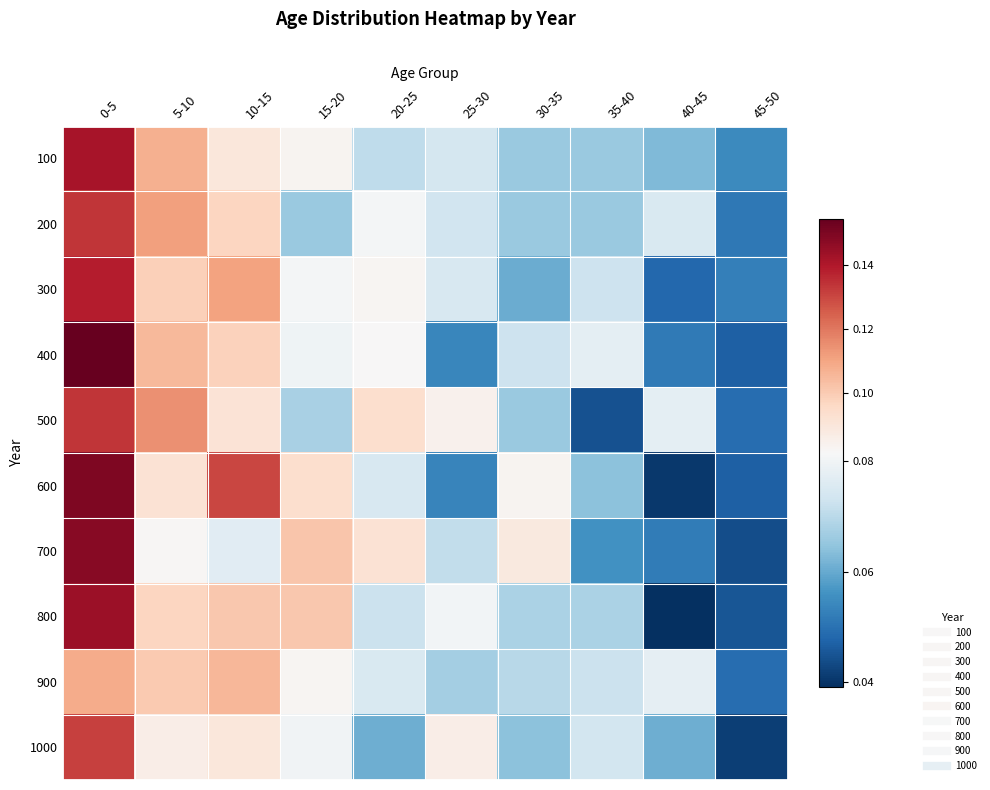

Reading right to left, what are all the values shown in this chart?

100: 45-50=0.1	40-45=0.1	35-40=0.1	30-35=0.1	25-30=0.1	20-25=0.1	15-20=0.1	10-15=0.1	5-10=0.1	0-5=0.1
200: 45-50=0.1	40-45=0.1	35-40=0.1	30-35=0.1	25-30=0.1	20-25=0.1	15-20=0.1	10-15=0.1	5-10=0.1	0-5=0.1
300: 45-50=0.1	40-45=0.0	35-40=0.1	30-35=0.1	25-30=0.1	20-25=0.1	15-20=0.1	10-15=0.1	5-10=0.1	0-5=0.1
400: 45-50=0.0	40-45=0.1	35-40=0.1	30-35=0.1	25-30=0.1	20-25=0.1	15-20=0.1	10-15=0.1	5-10=0.1	0-5=0.2
500: 45-50=0.0	40-45=0.1	35-40=0.0	30-35=0.1	25-30=0.1	20-25=0.1	15-20=0.1	10-15=0.1	5-10=0.1	0-5=0.1
600: 45-50=0.0	40-45=0.0	35-40=0.1	30-35=0.1	25-30=0.1	20-25=0.1	15-20=0.1	10-15=0.1	5-10=0.1	0-5=0.1
700: 45-50=0.0	40-45=0.1	35-40=0.1	30-35=0.1	25-30=0.1	20-25=0.1	15-20=0.1	10-15=0.1	5-10=0.1	0-5=0.1
800: 45-50=0.0	40-45=0.0	35-40=0.1	30-35=0.1	25-30=0.1	20-25=0.1	15-20=0.1	10-15=0.1	5-10=0.1	0-5=0.1
900: 45-50=0.0	40-45=0.1	35-40=0.1	30-35=0.1	25-30=0.1	20-25=0.1	15-20=0.1	10-15=0.1	5-10=0.1	0-5=0.1
1000: 45-50=0.0	40-45=0.1	35-40=0.1	30-35=0.1	25-30=0.1	20-25=0.1	15-20=0.1	10-15=0.1	5-10=0.1	0-5=0.1